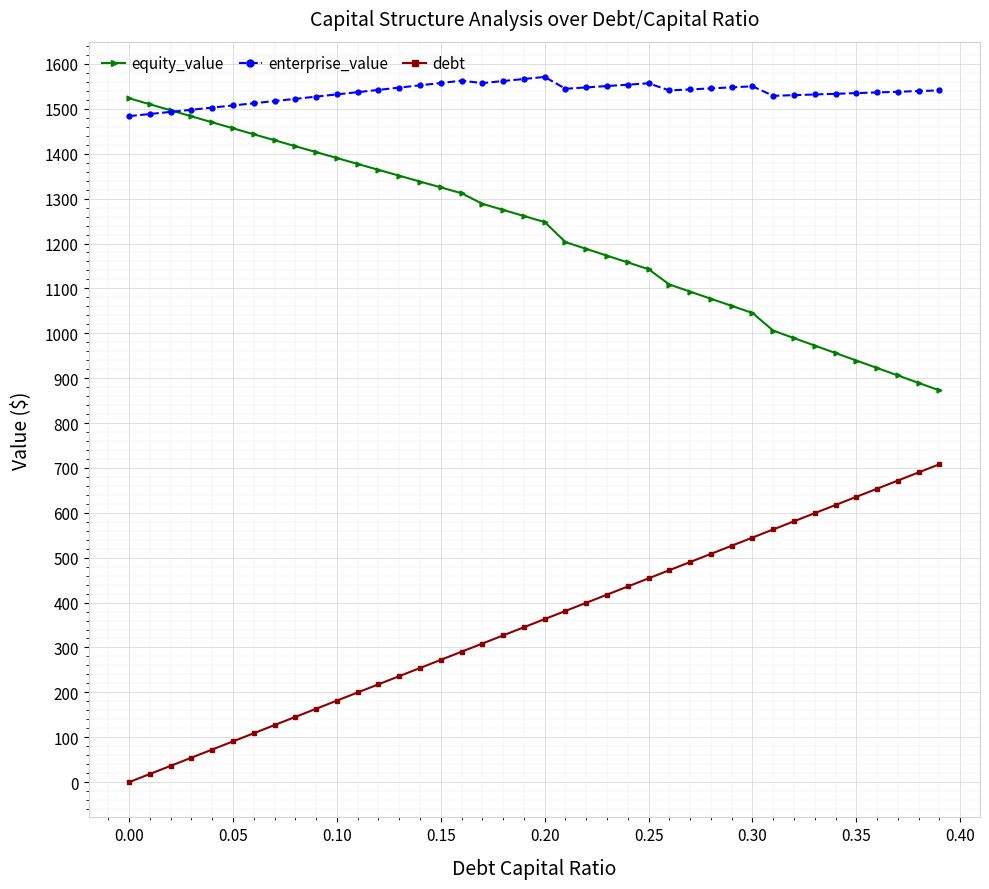

List the series in order of their overall mean, highest first.

enterprise_value, equity_value, debt